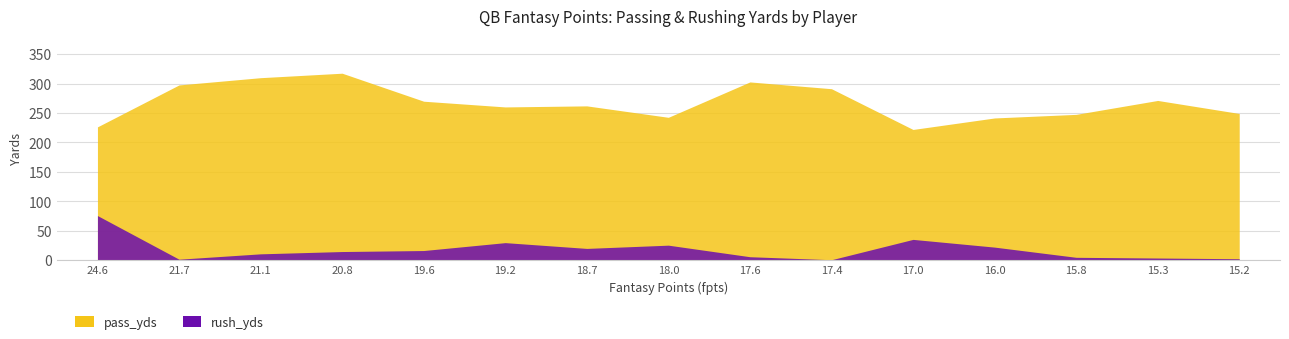

What is the spread (max minus min) of values at 24.6?

150.4